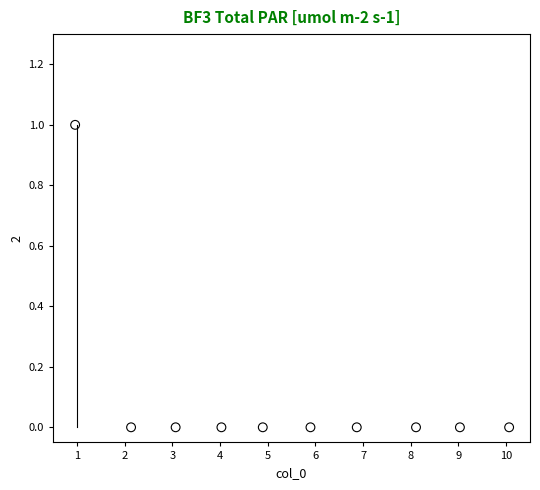

Count the number of points in this scatter plot.

10